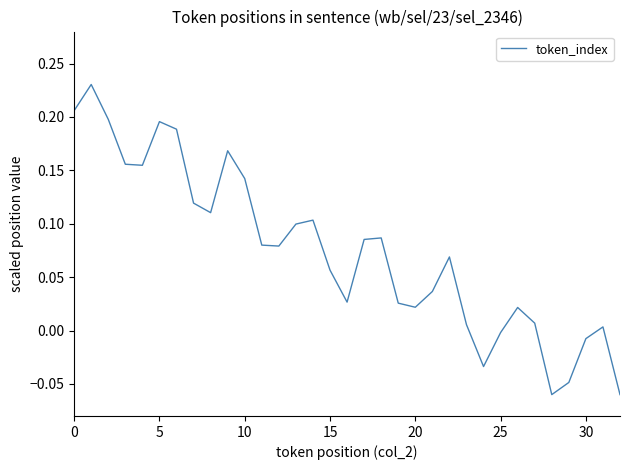

What is the difference between the maximum and minimum values?

0.3